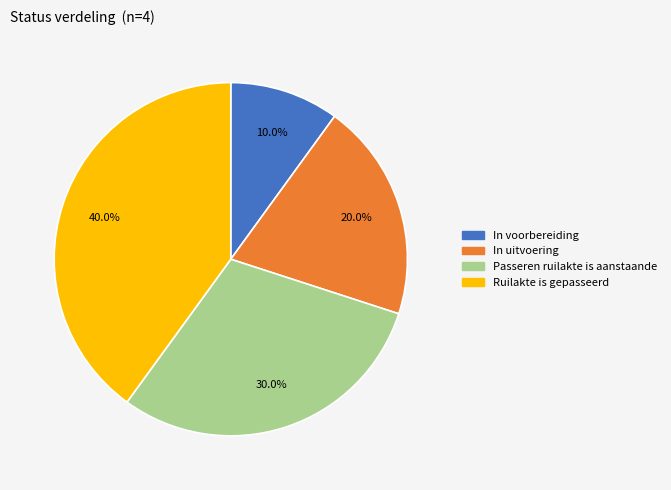

True or false: In uitvoering accounts for 8% of the total.

False